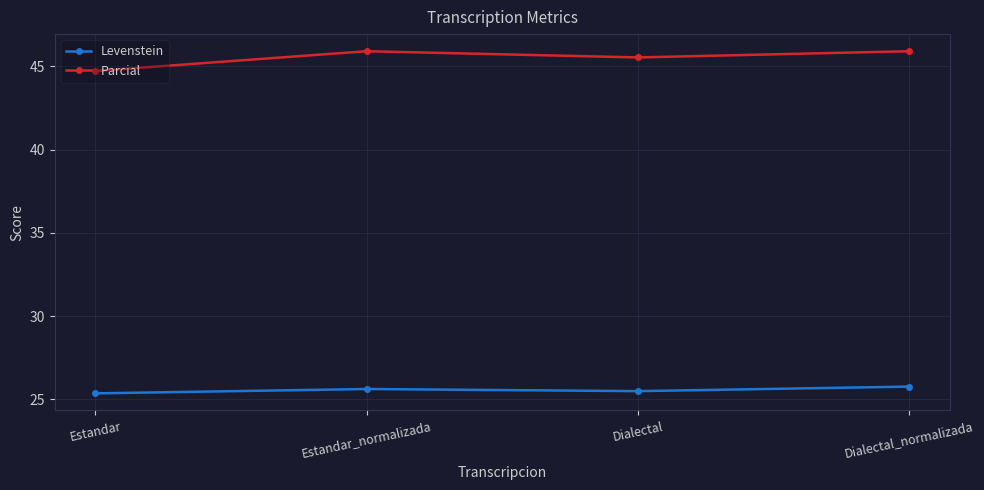

List the series in order of their overall mean, highest first.

Parcial, Levenstein